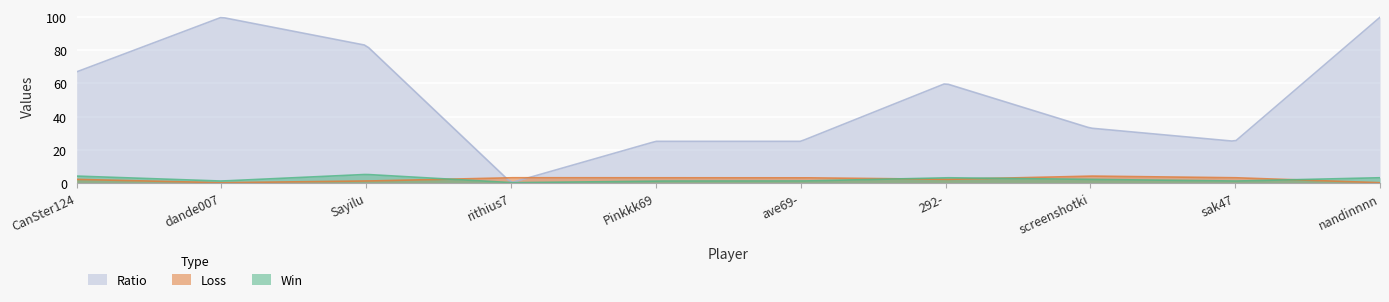

What is the difference between the second highest and second lowest values in the Win series?

4.9